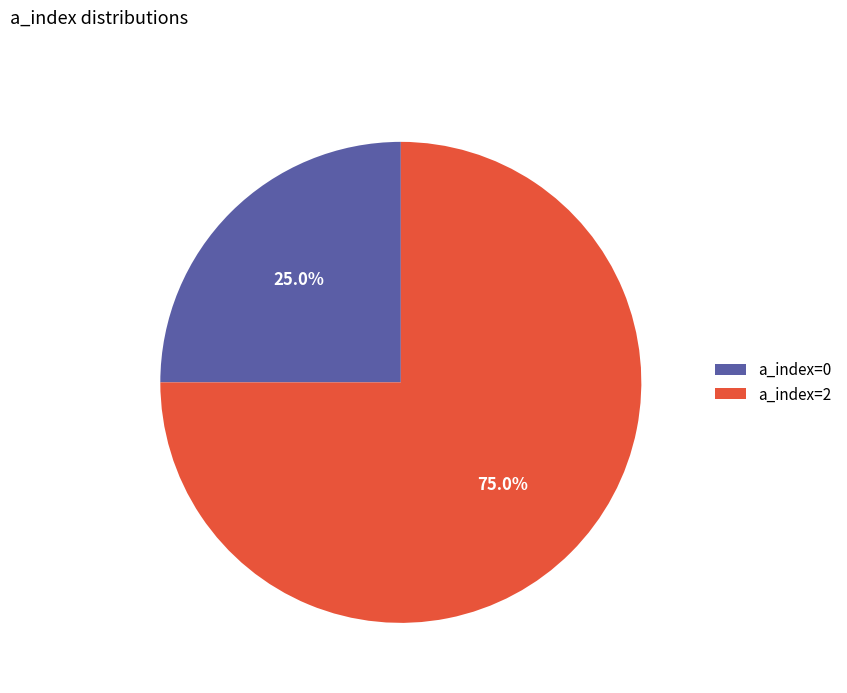

Rank the categories by value from highest to lowest.

a_index=2, a_index=0